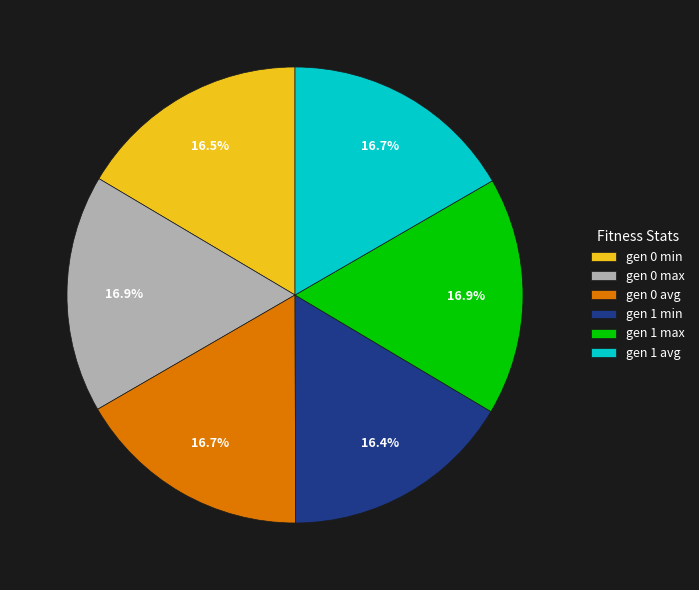

How many segments does this pie chart have?

6